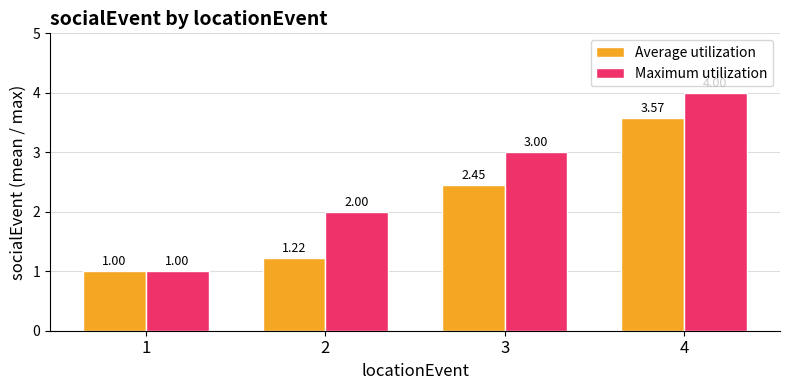

Count the Maximum utilization values in the range 2 to 4.

3